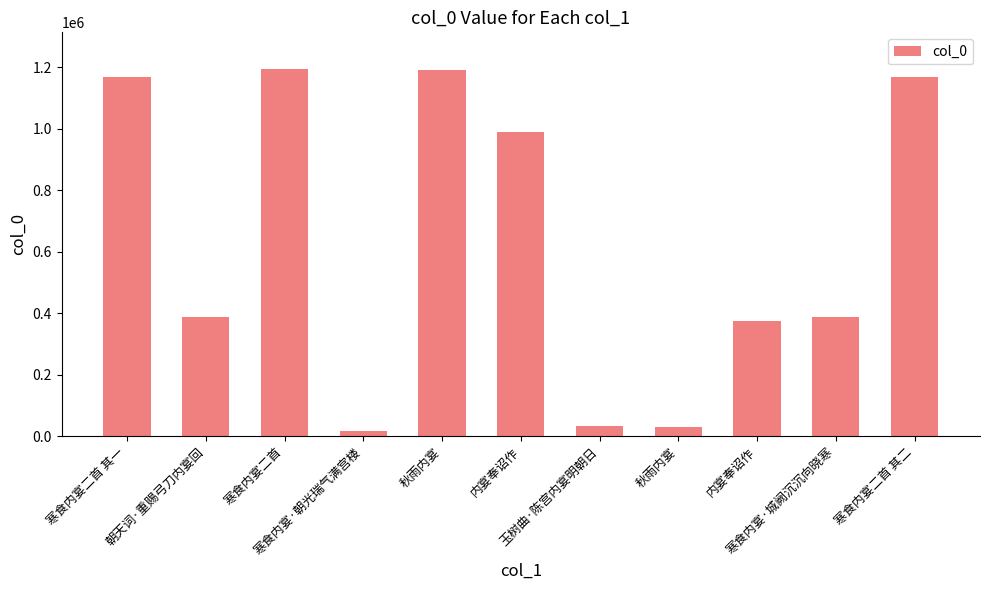

Are the bars horizontal?

No